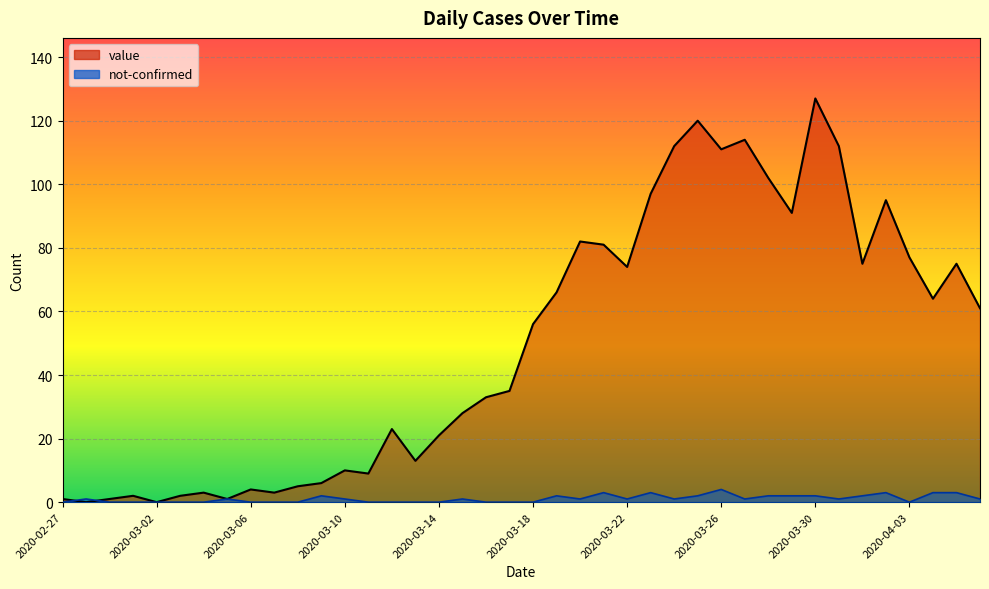

Where do not-confirmed and value first cross each other?

2020-02-27 and 2020-02-28